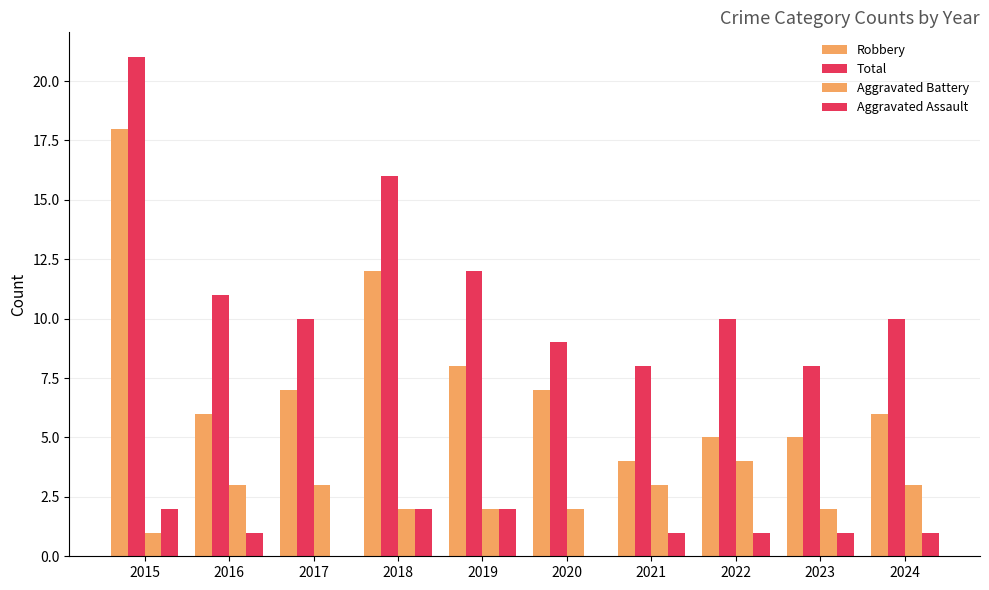

What is the total value across all series at 2023?

16